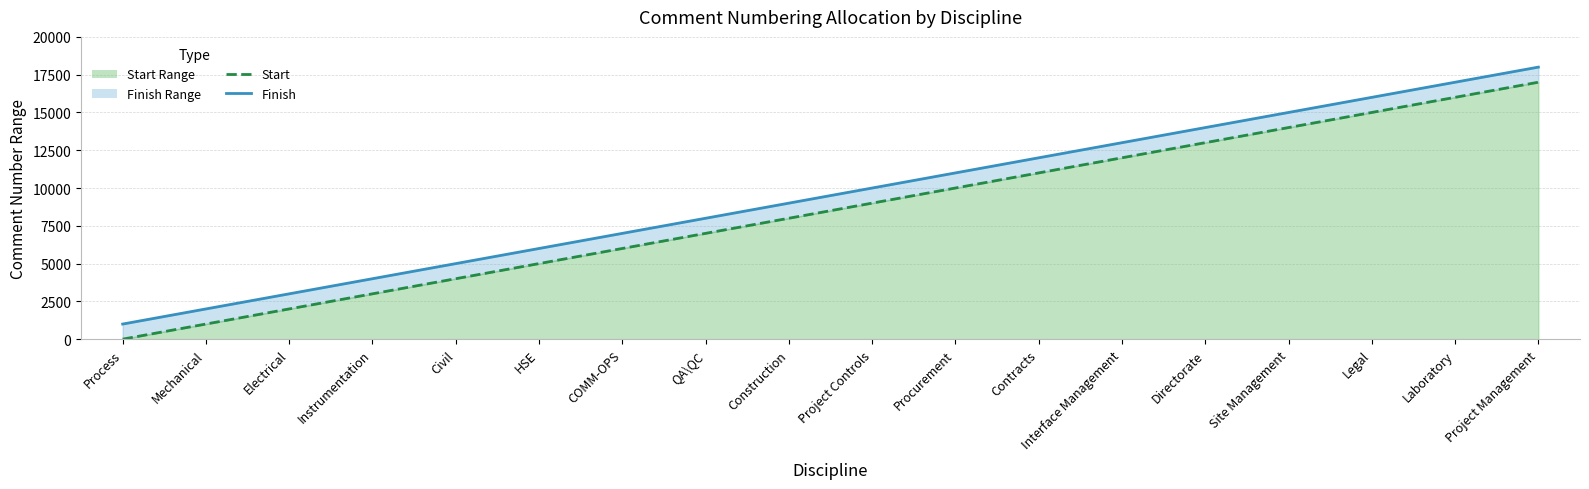

List the series in order of their peak value, highest first.

Finish (line), Start (line)